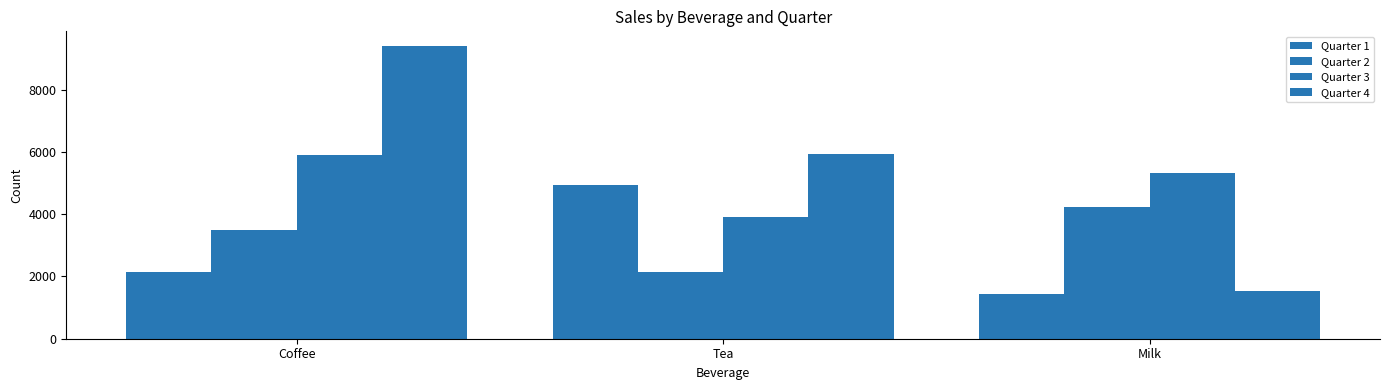

Which label corresponds to the largest value in the chart?

Coffee